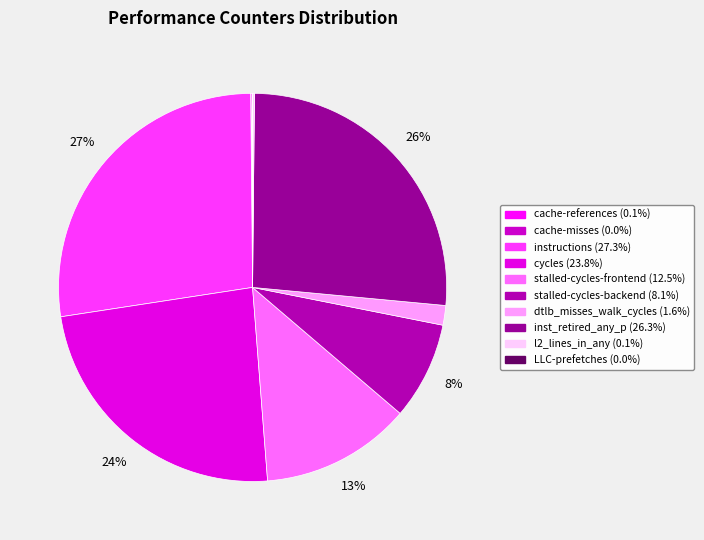

Is cycles the majority of the pie?

No